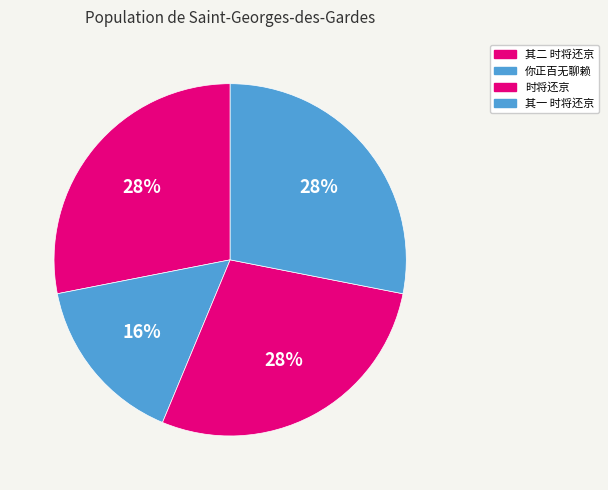

How many slices are in this pie chart?

4